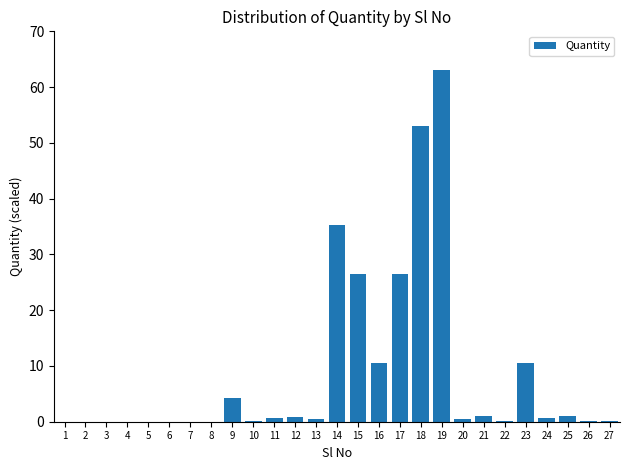

What is the maximum value shown in the chart?

63.0